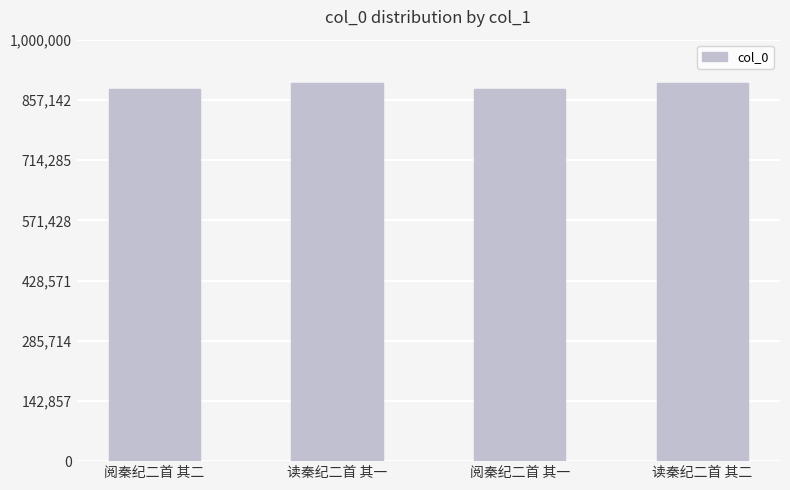

True or false: the data shows 883425 at 阅秦纪二首 其二.

True